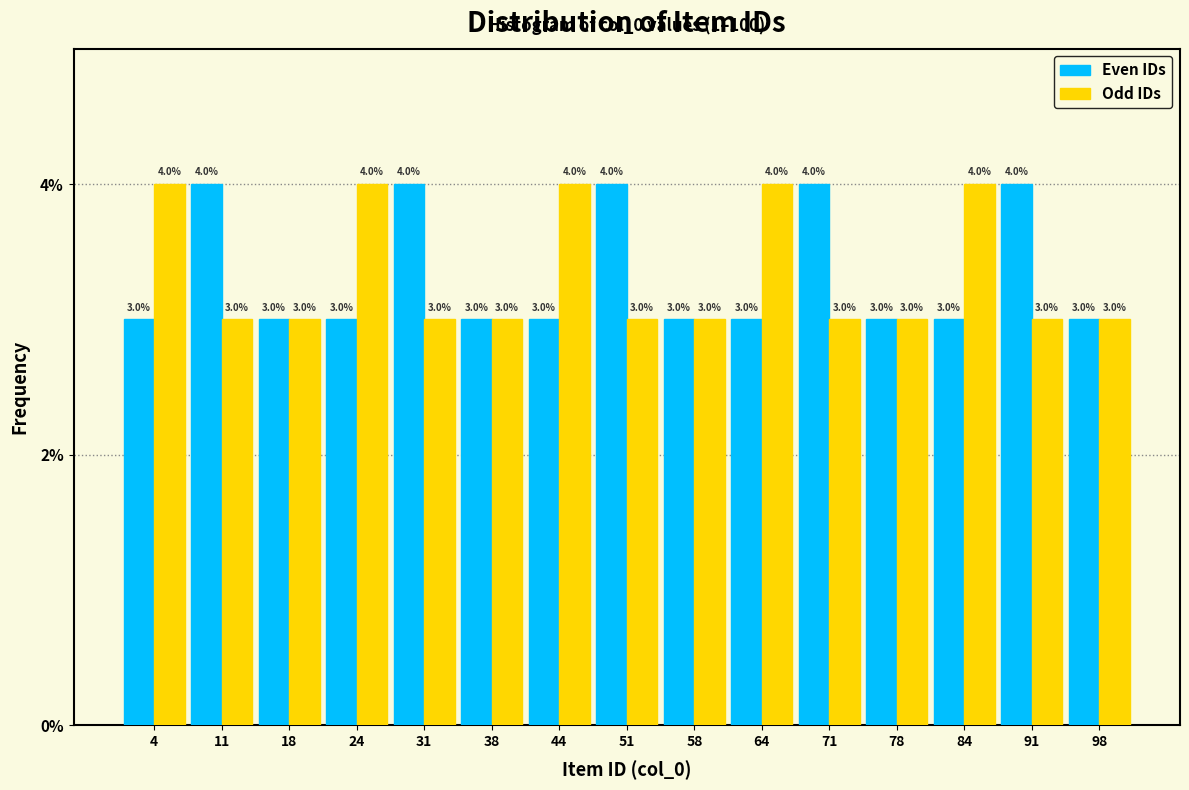

Reading left to right, list every range on the x-axis with the height of the bar of each series over it. The bar edges are not printed on the chart, so give them approximately, as read against the axis.

1 to 8: Even IDs=3.0	Odd IDs=4.0
8 to 14: Even IDs=4.0	Odd IDs=3.0
14 to 21: Even IDs=3.0	Odd IDs=3.0
21 to 28: Even IDs=3.0	Odd IDs=4.0
28 to 34: Even IDs=4.0	Odd IDs=3.0
34 to 41: Even IDs=3.0	Odd IDs=3.0
41 to 48: Even IDs=3.0	Odd IDs=4.0
48 to 54: Even IDs=4.0	Odd IDs=3.0
54 to 61: Even IDs=3.0	Odd IDs=3.0
61 to 68: Even IDs=3.0	Odd IDs=4.0
68 to 74: Even IDs=4.0	Odd IDs=3.0
74 to 81: Even IDs=3.0	Odd IDs=3.0
81 to 88: Even IDs=3.0	Odd IDs=4.0
88 to 94: Even IDs=4.0	Odd IDs=3.0
94 to 101: Even IDs=3.0	Odd IDs=3.0